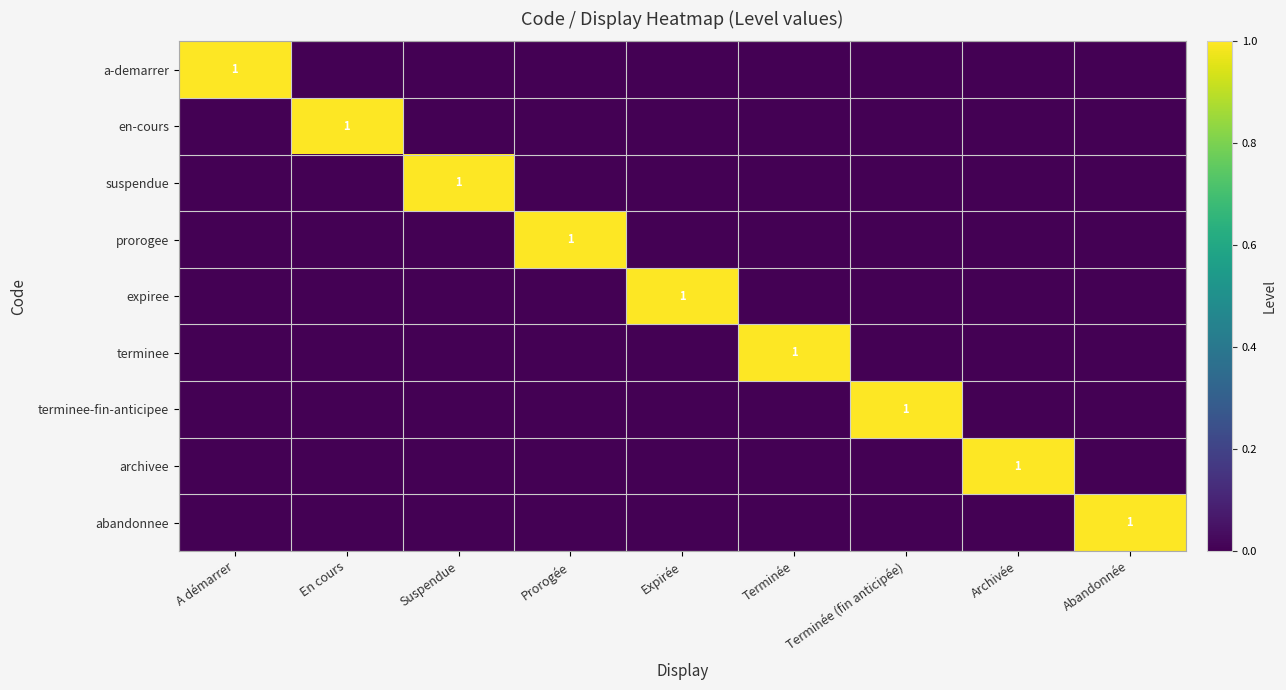

The value of archivee at Archivée is 1. True or false?

True